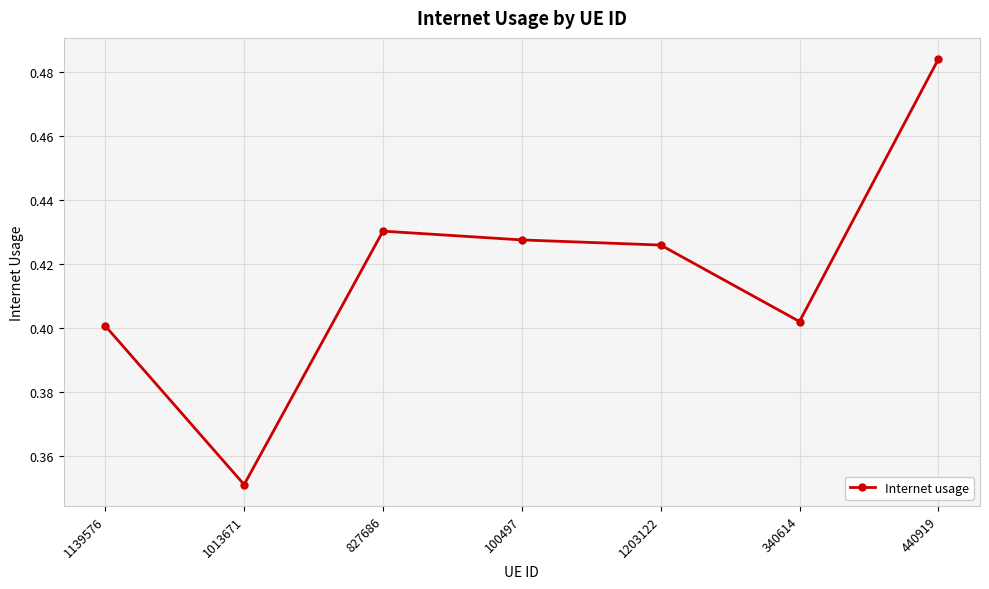

How many points are higher than both their immediate neighbors (excluding endpoints)?

1